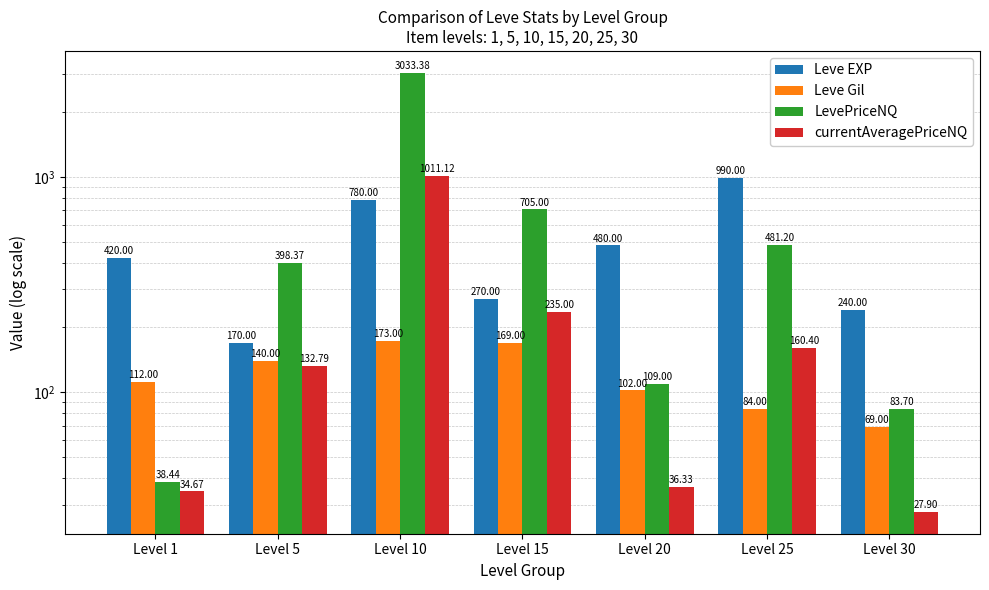

List the series in order of their overall mean, highest first.

LevePriceNQ, Leve EXP, currentAveragePriceNQ, Leve Gil